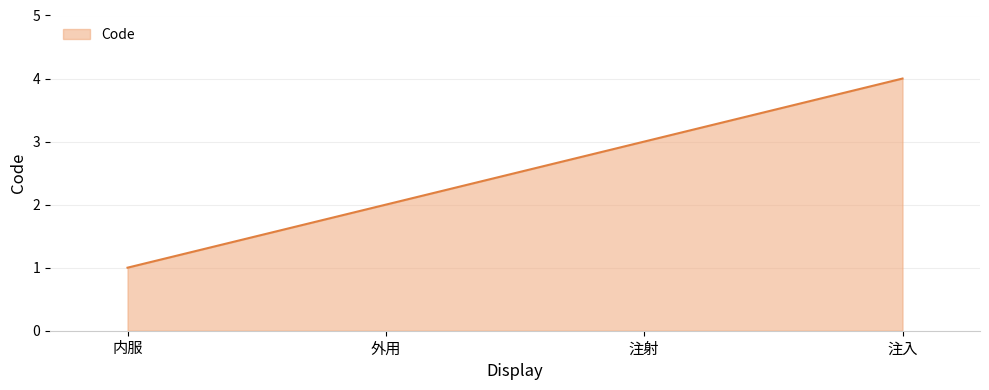

How many values are below 3?

2